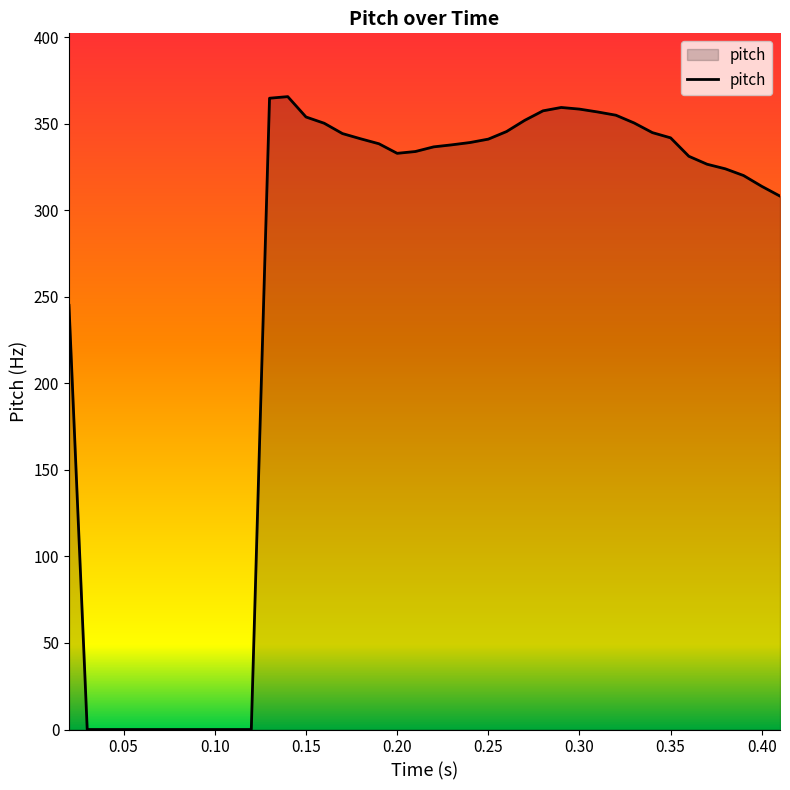

What is the difference between the maximum and minimum values?

365.7